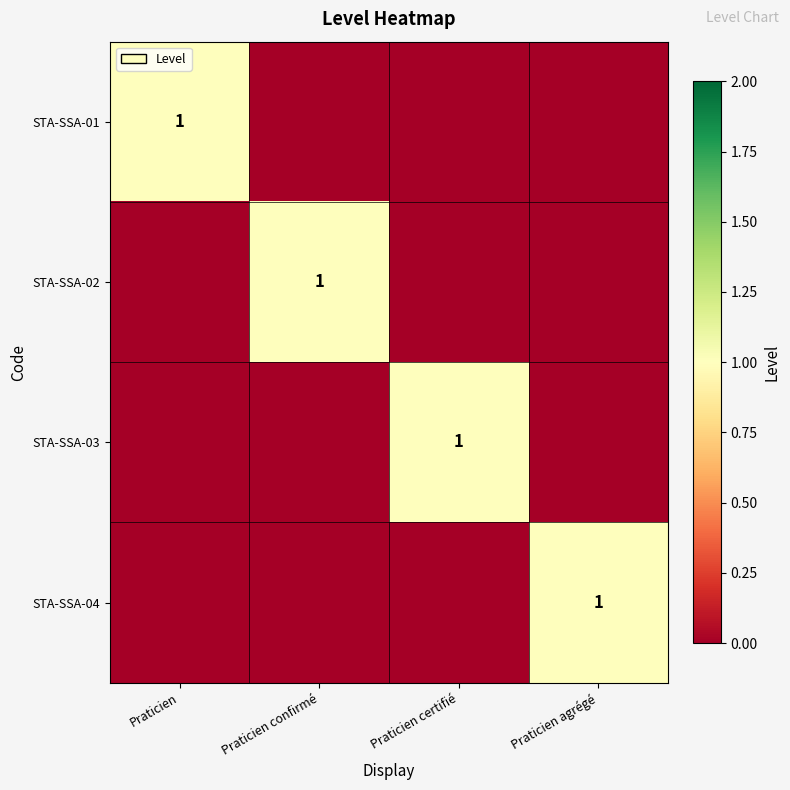

True or false: STA-SSA-04 has a value of 1 at Praticien agrégé.

True